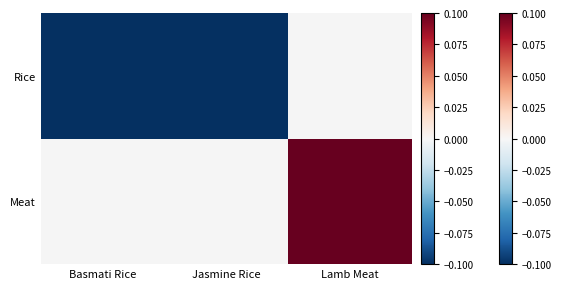

How many series are shown in this chart?

2